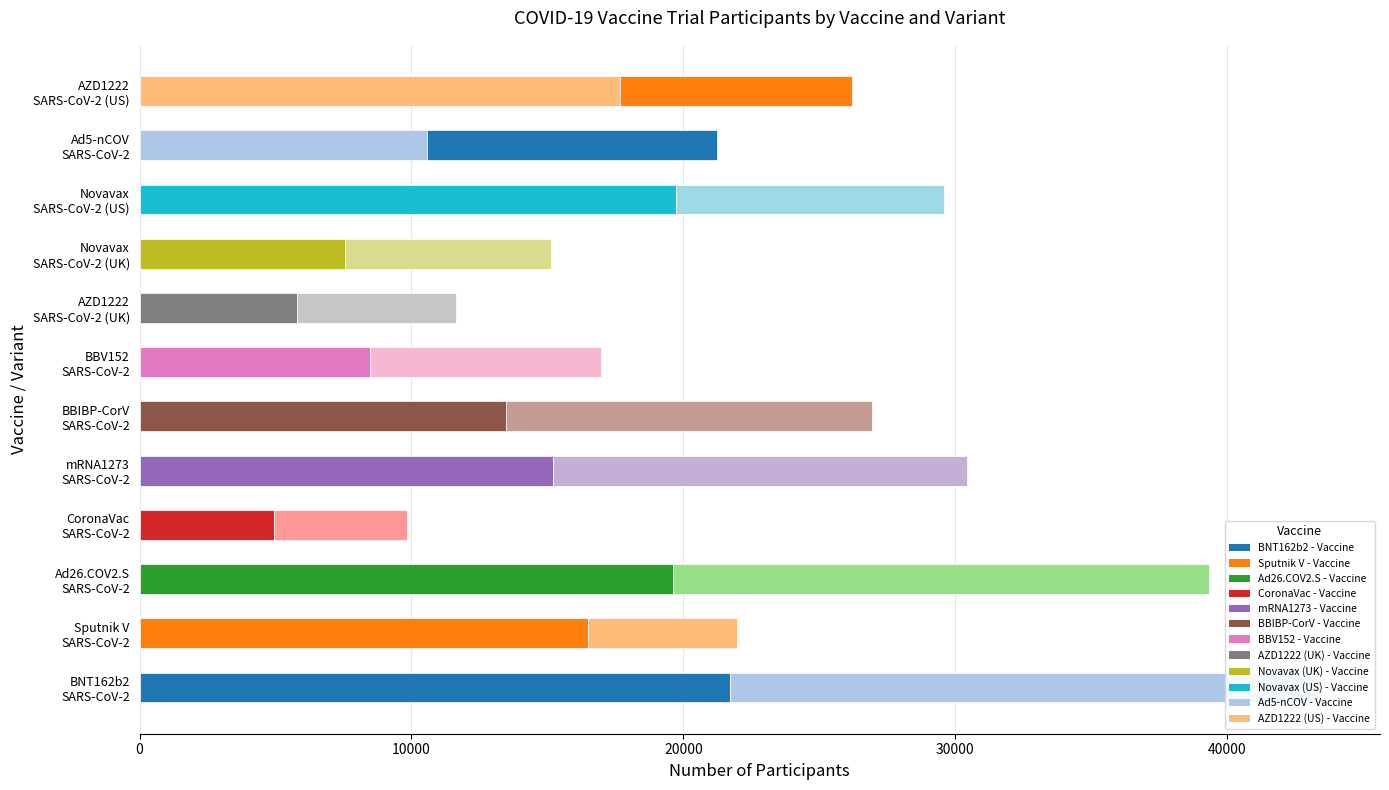

What is the sum of the Placebo Group values at BNT162b2 SARS-CoV-2 and BBV152 SARS-CoV-2?

30230